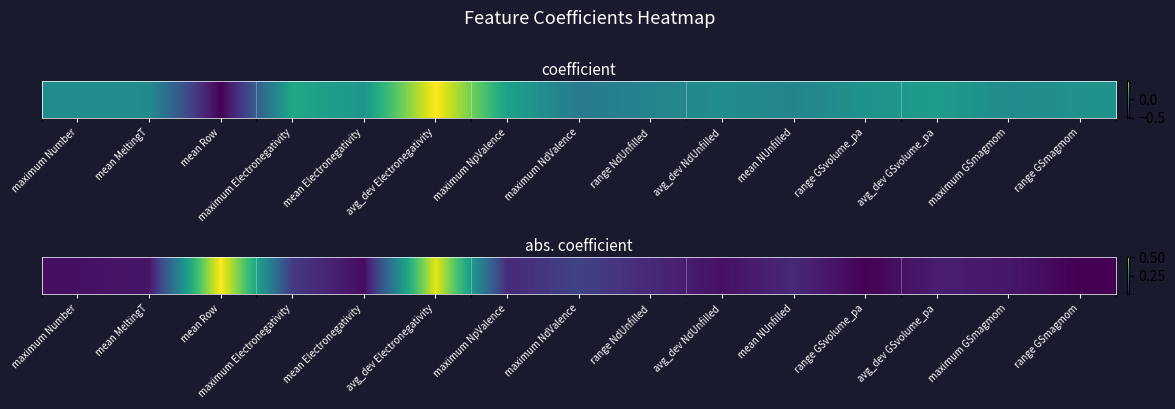

What is the sum of the values at maximum Electronegativity and maximum NpValence?

0.1